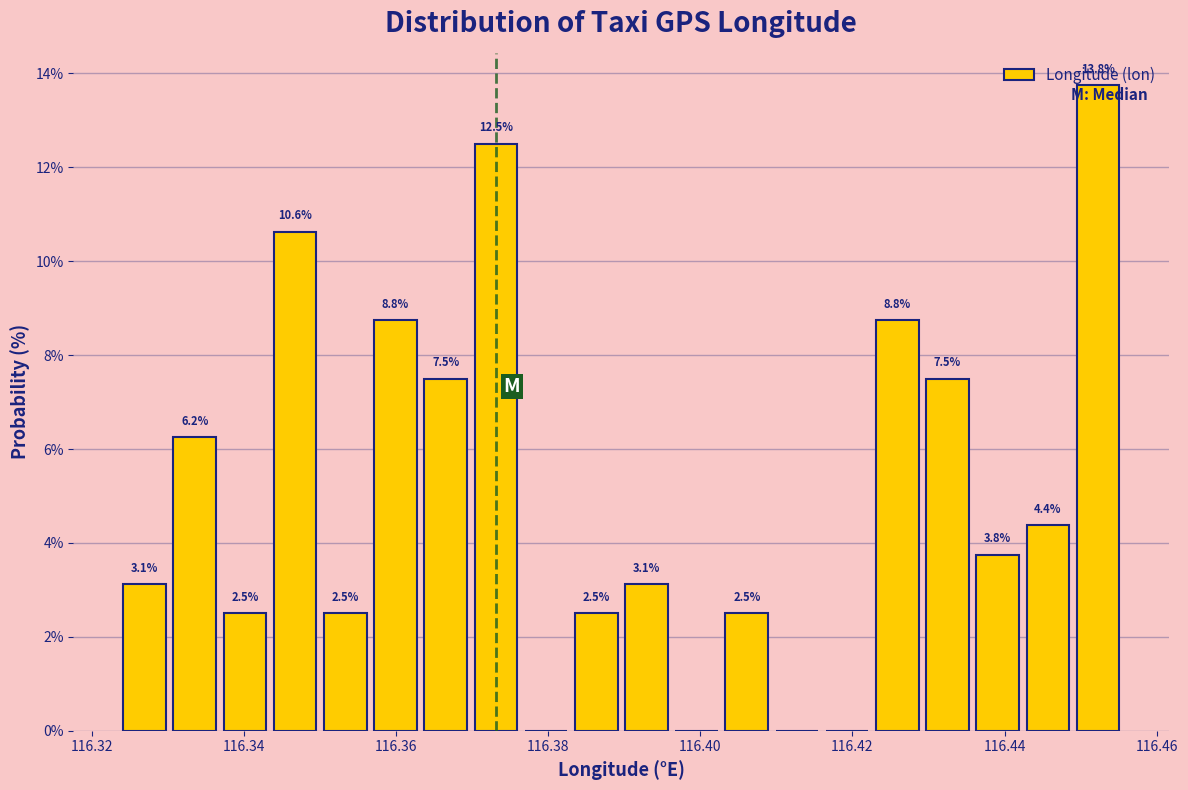

Read against the x-axis, roughly where is the centre of the tallest bar?

116.452